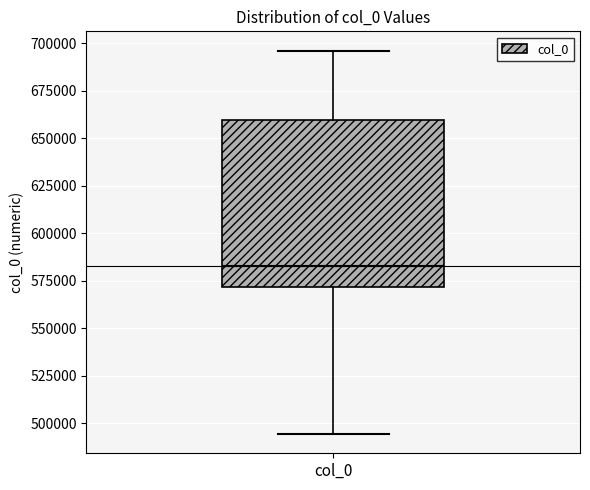

Transcribe this box plot: give where the median line is, the range the box spans, and where the two whiskers end, as read against the y-axis. The values are not printed on the chart, so give them approximately, as read against the axis.

median 585000, box 570000 to 660000, whiskers 495000 to 695000